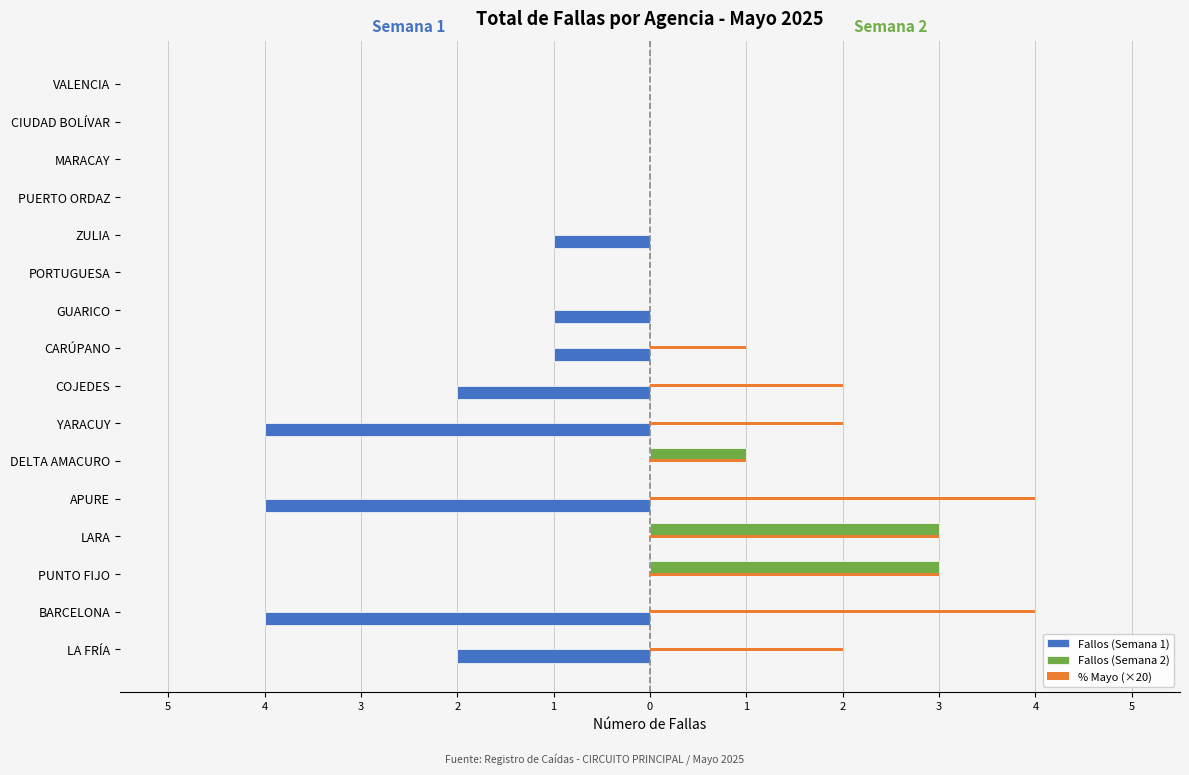

What are all the series names shown in the legend?

Fallos (Semana 1), Fallos (Semana 2), % Mayo (×20)